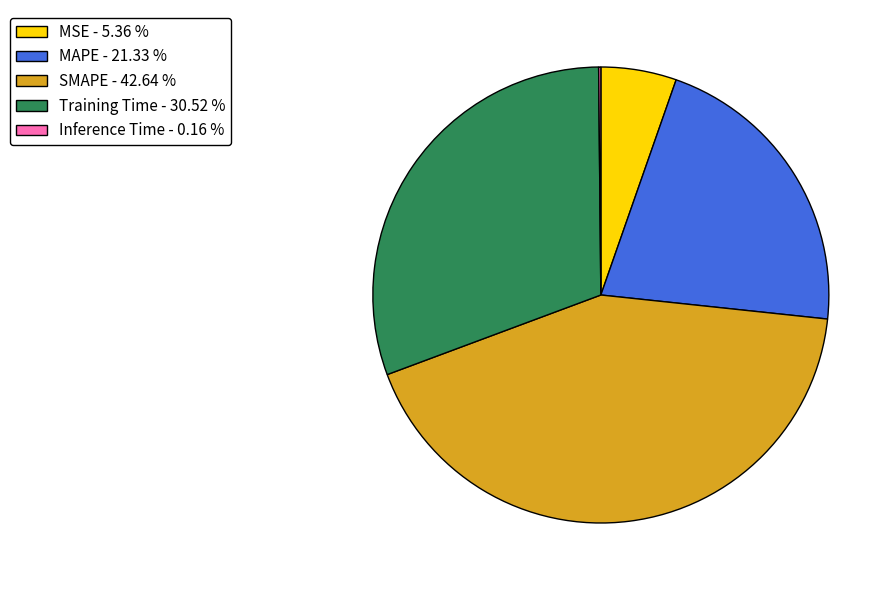

Combined, do SMAPE - 42.64 % and Training Time - 30.52 % account for over 50%?

Yes